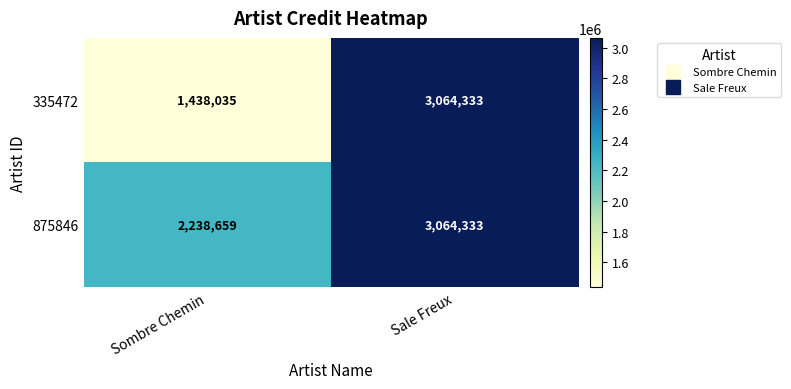

Between Sombre Chemin and Sale Freux, which series saw the biggest shift?

335472